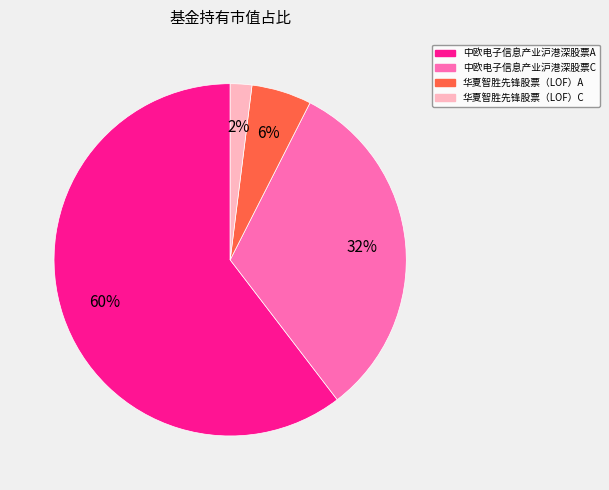

Is there a majority slice in this chart?

Yes